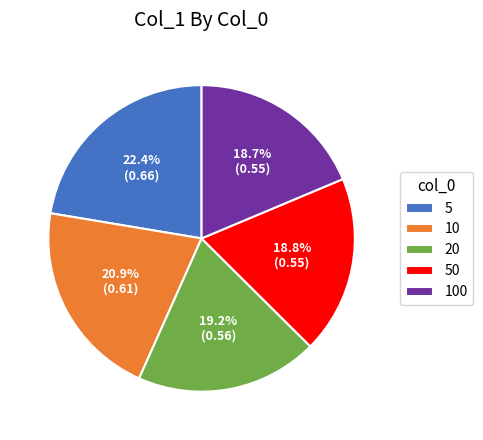

How many segments does this pie chart have?

5